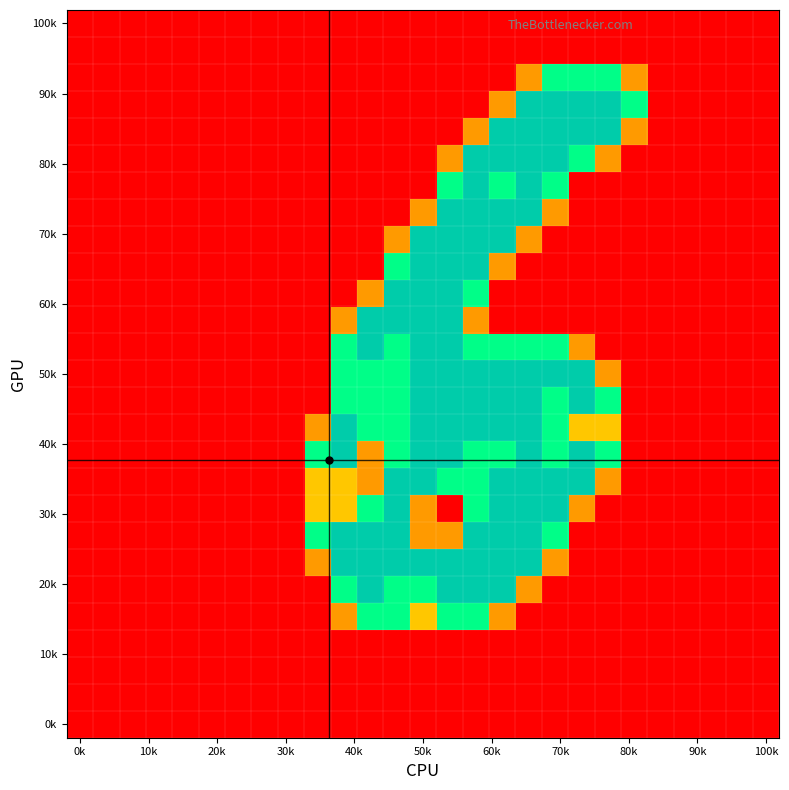

Count the number of data series in this chart.

27